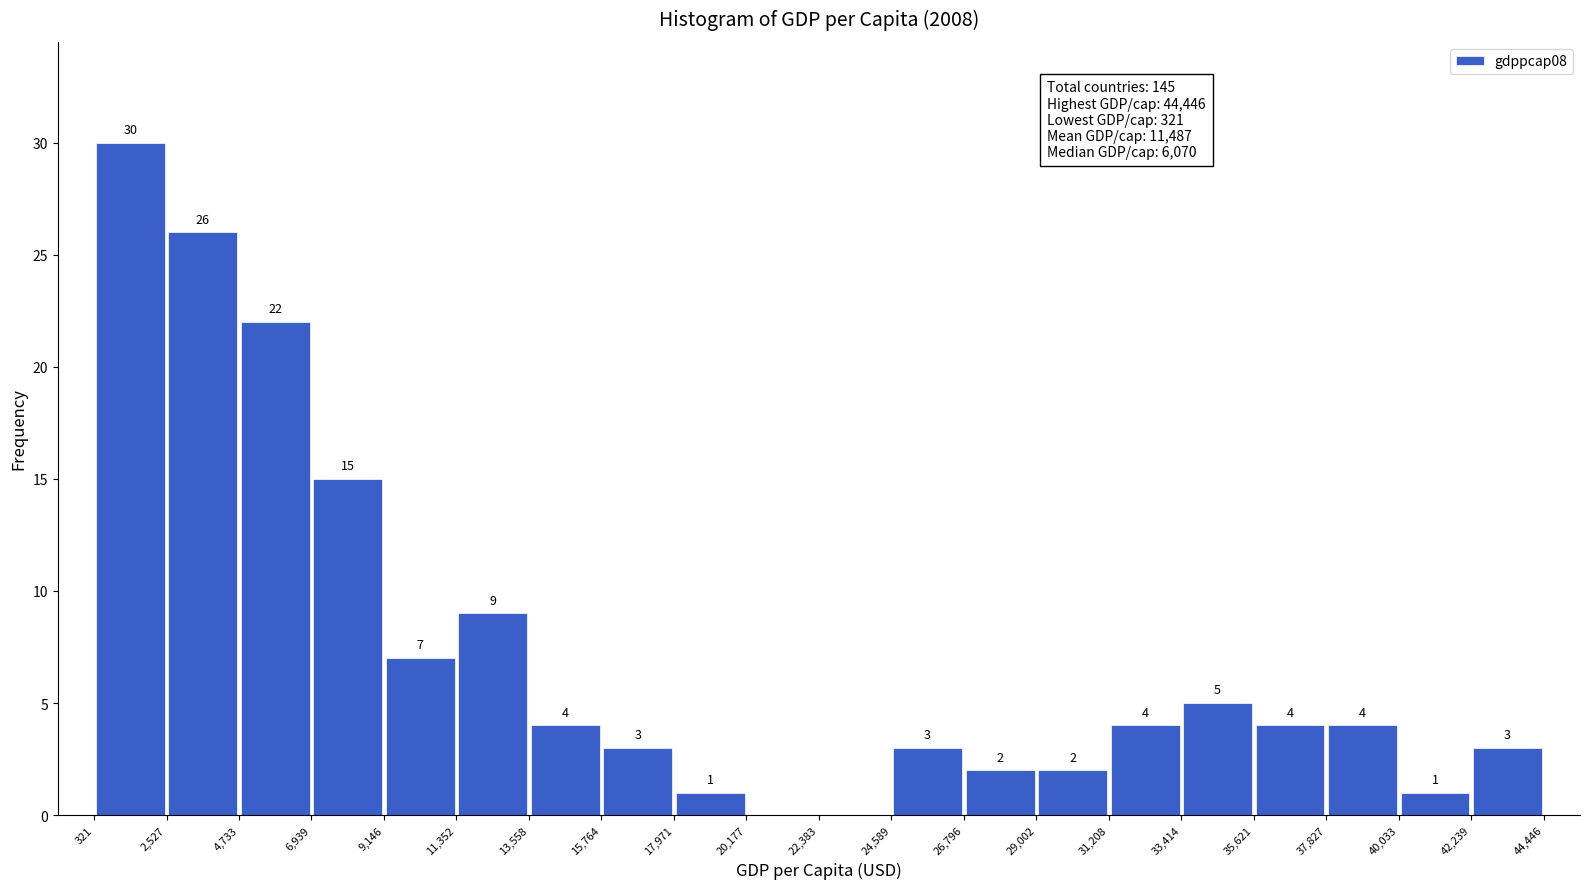

Over which range of the x-axis is the bar tallest?

321 to 2,527